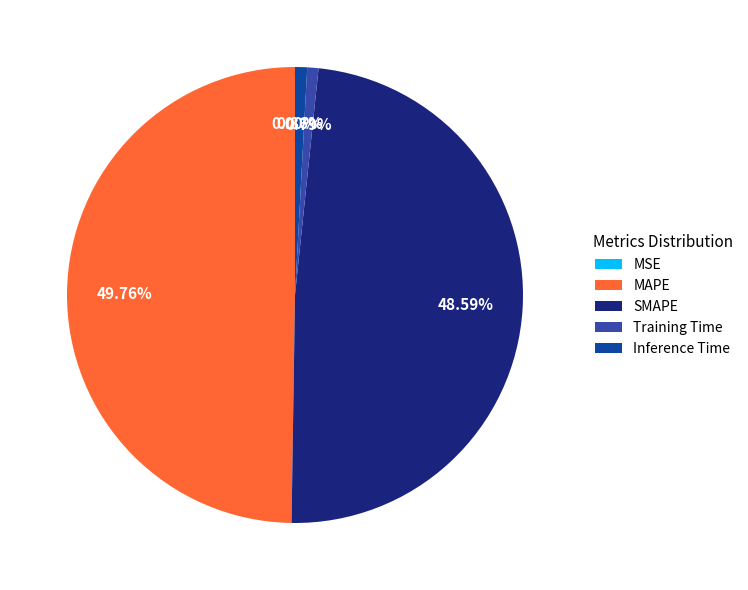

Does Training Time represent more than half of the total?

No